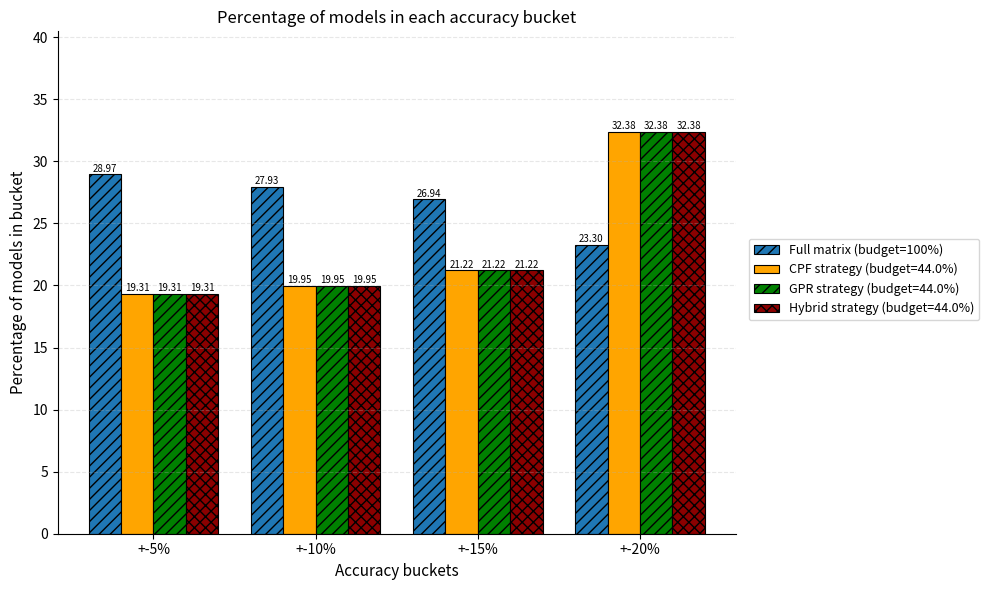

List the labels in order of CPF strategy (budget=44.0%) value, smallest first.

+-5%, +-10%, +-15%, +-20%